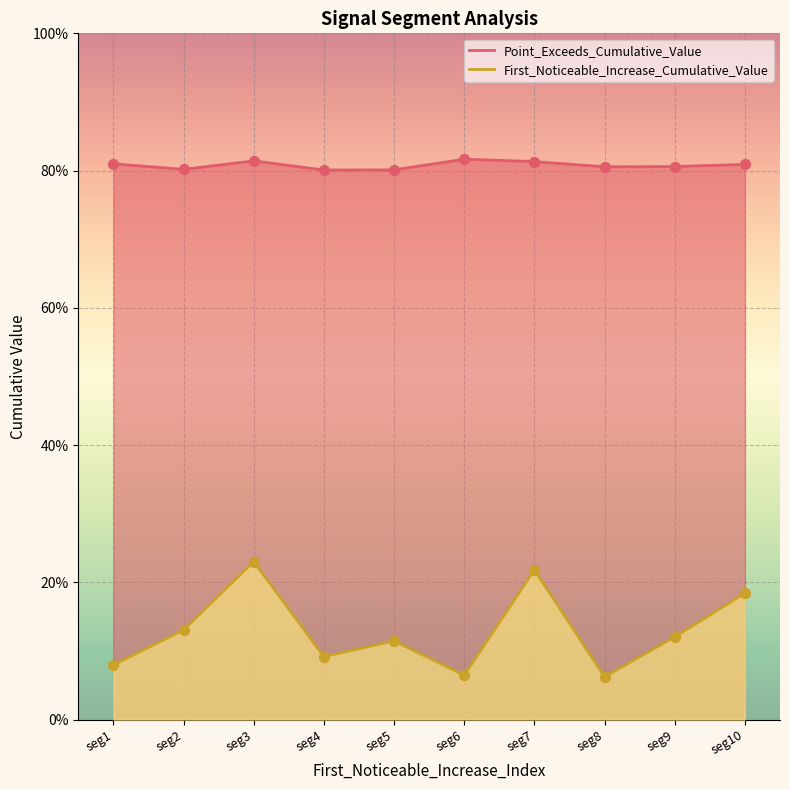

Which series reaches the minimum Y coordinate?

First_Noticeable_Increase_Cumulative_Value